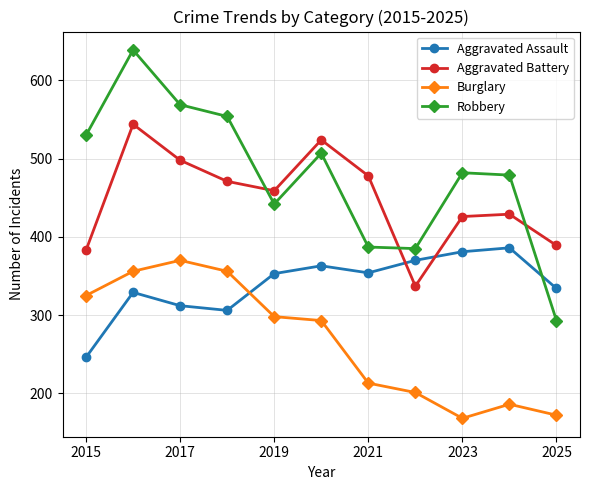

What is the maximum value shown in the chart?

639